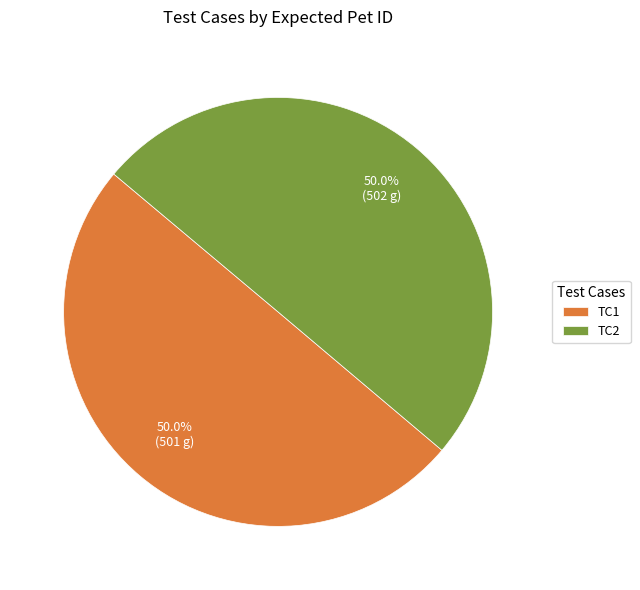

To the nearest percent, what percentage of the pie is TC1?

50%